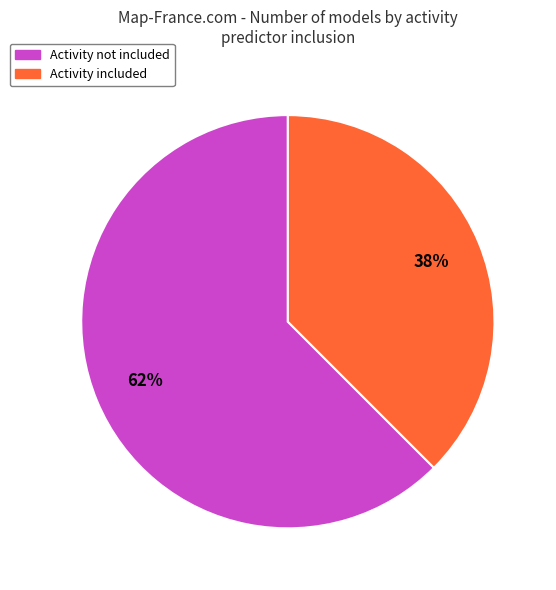

Is there a majority slice in this chart?

Yes